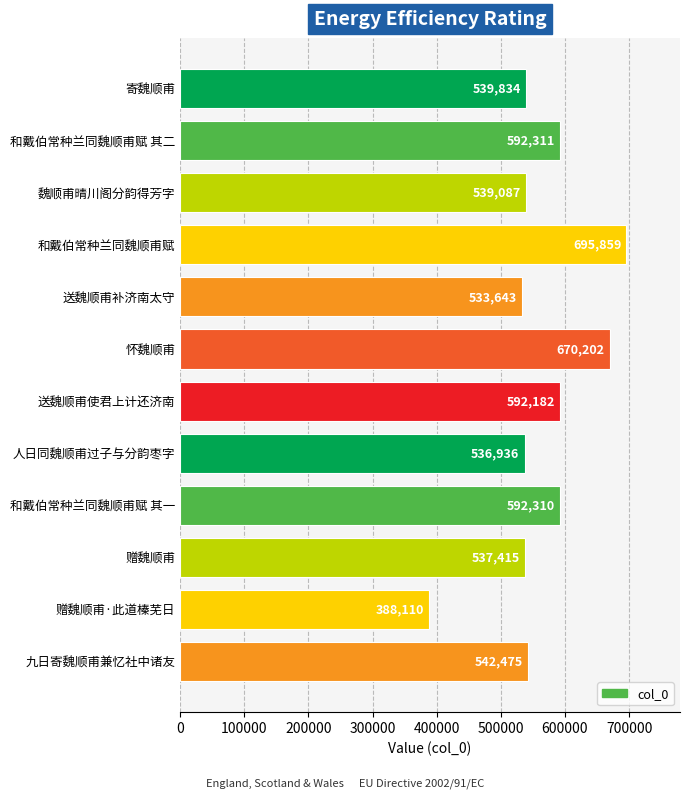

How many bars are there in total?

12